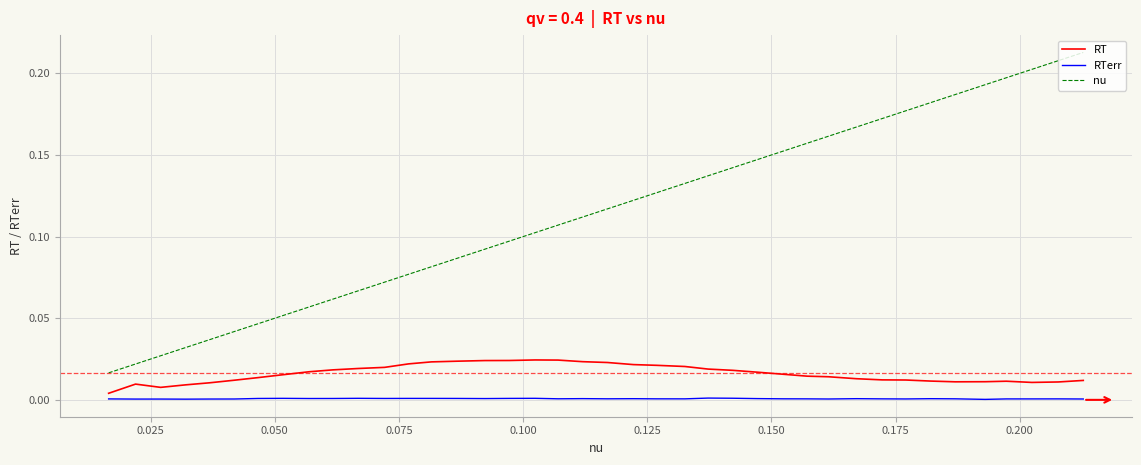

Which series has the widest spread of values?

nu